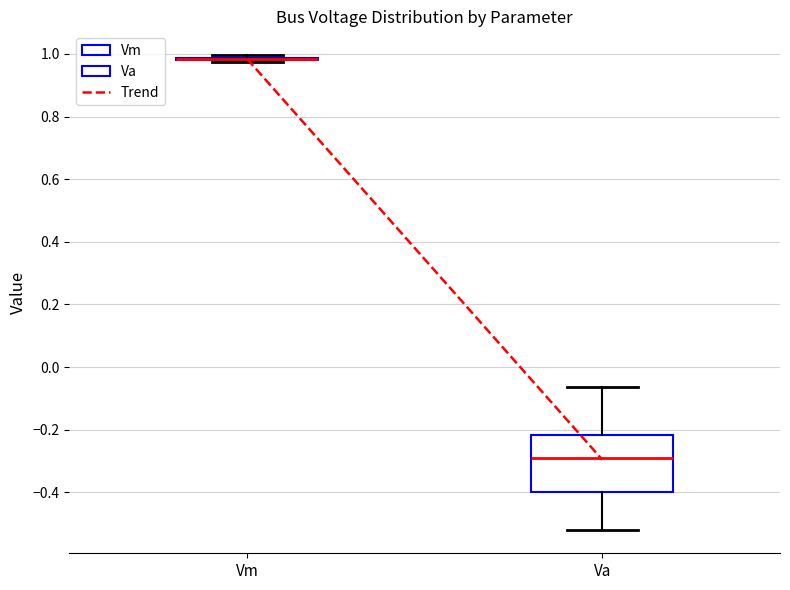

Which box is the tallest, from its lower edge to its upper edge?

Va